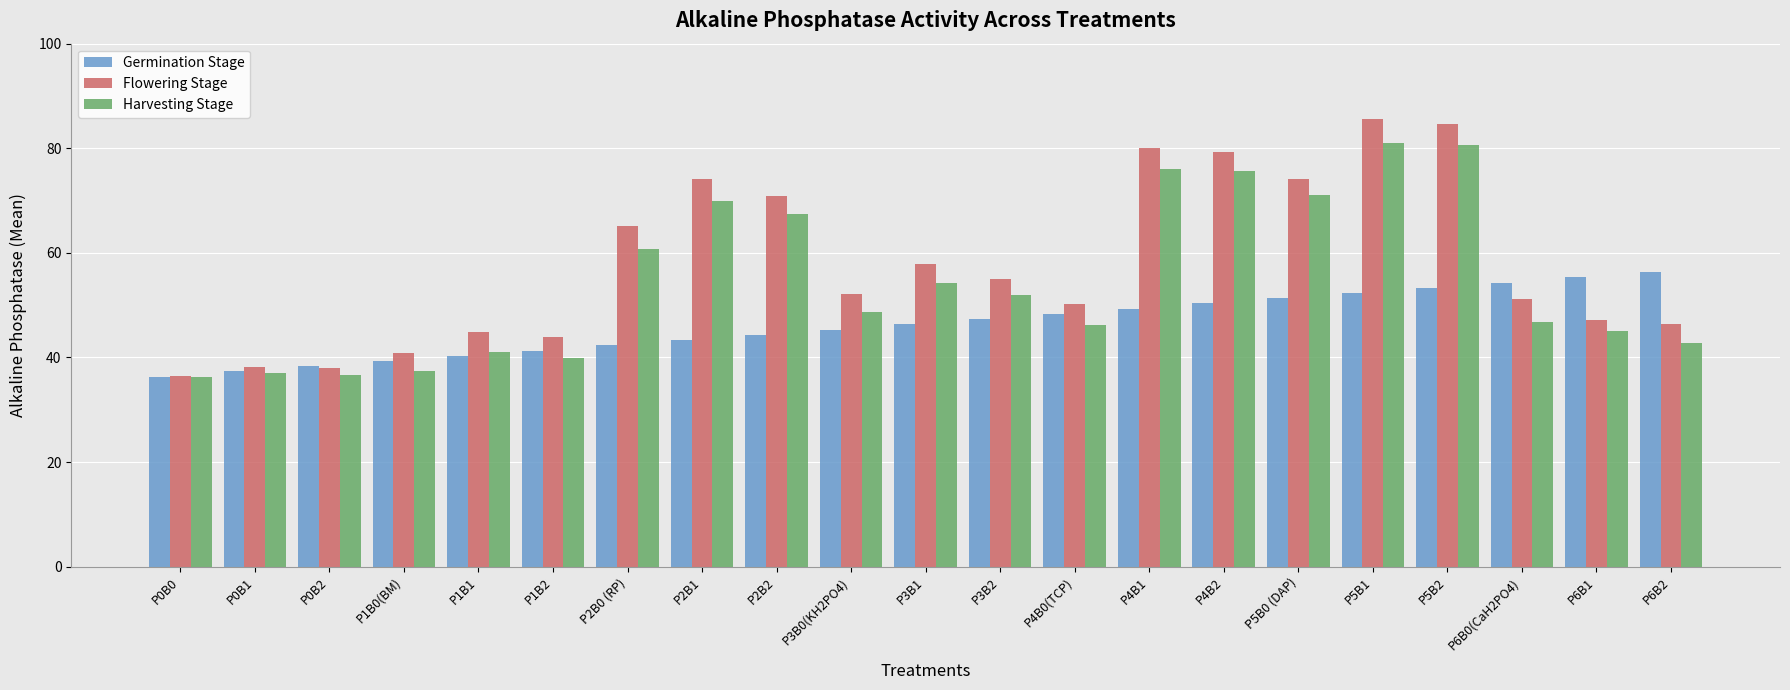

What is the average value of the Flowering Stage series?

57.9